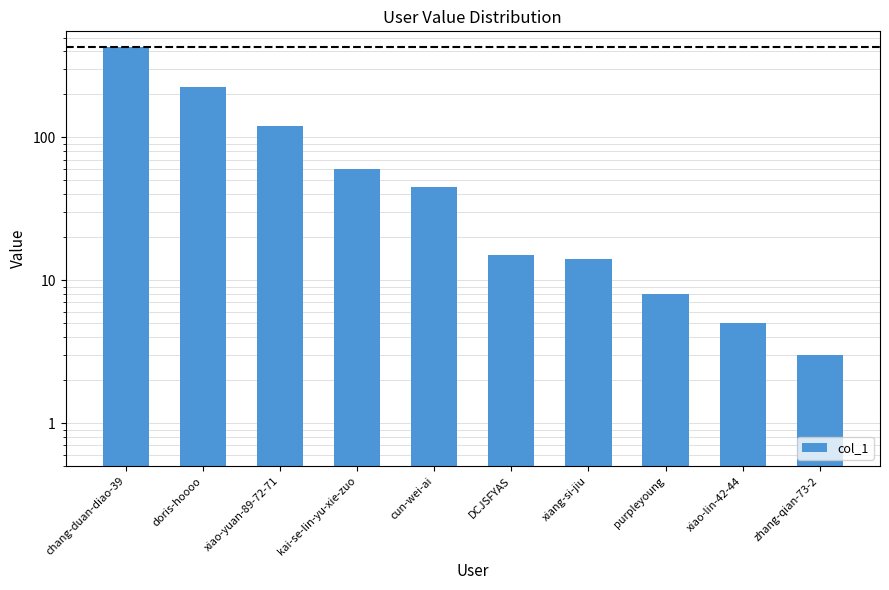

What is the difference between the second highest and minimum values?

222